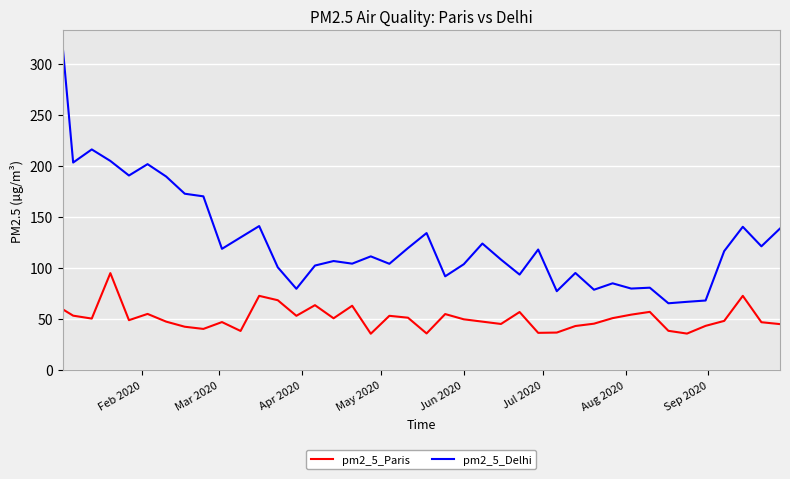

Which series has the widest spread of values?

pm2_5_Delhi